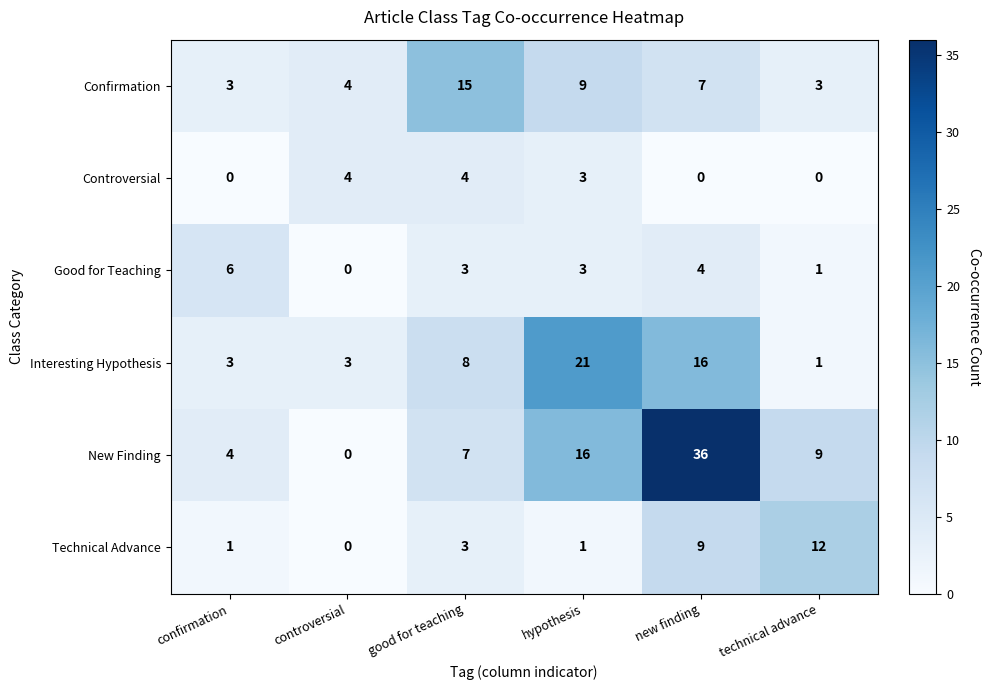

What is the difference between the maximum and minimum values in the New Finding series?

36